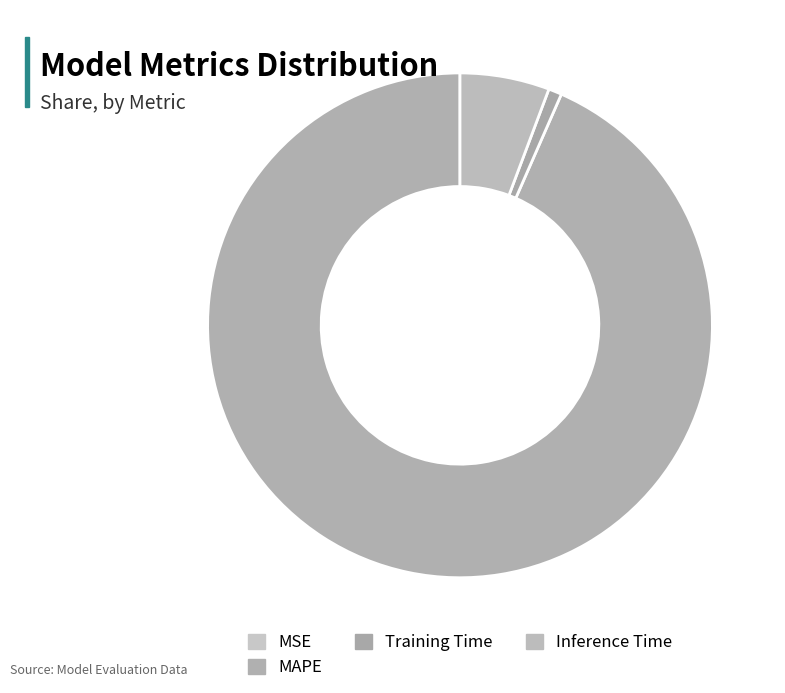

Combined, do MAPE and MSE account for over 50%?

Yes